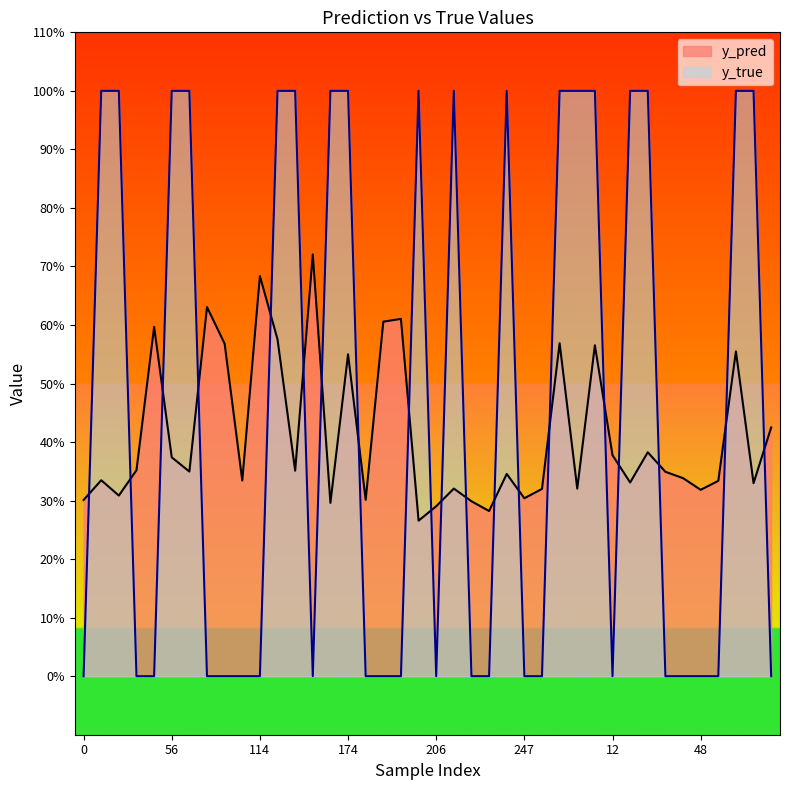

What is the sum of all y_true values?

18.0